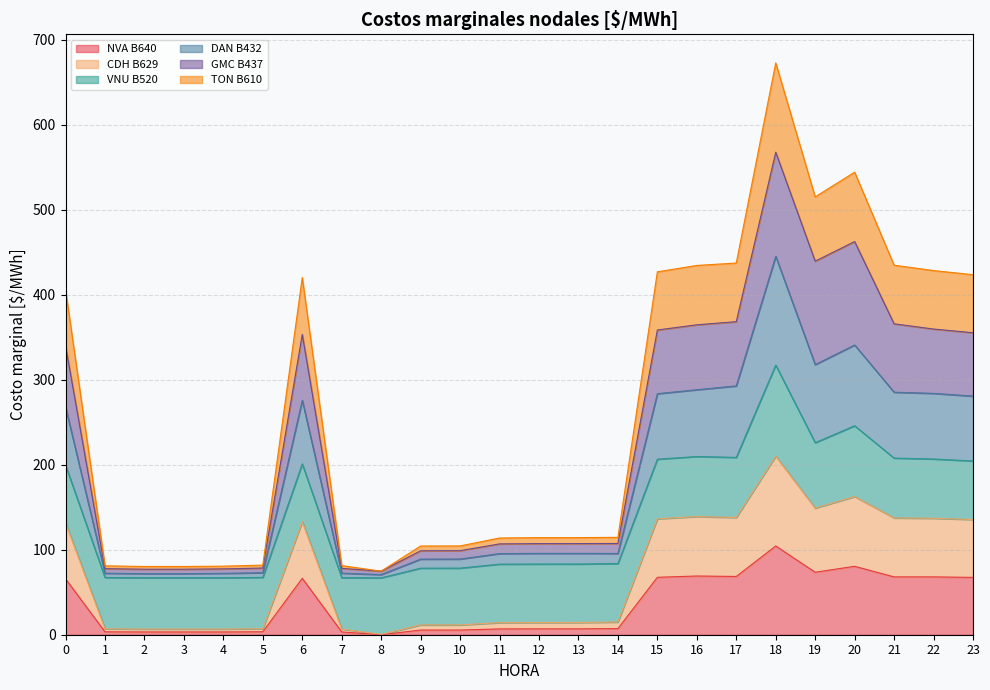

True or false: DAN B432 has a value of 143.3 at 13.

False